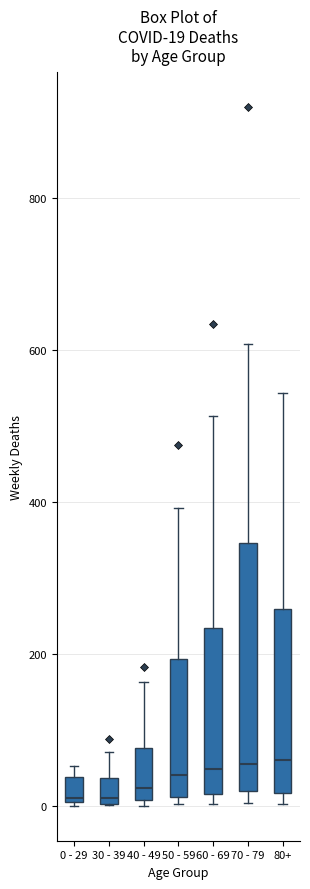

Comparing the boxes themselves (not the whiskers), which one is the tallest?

70 - 79